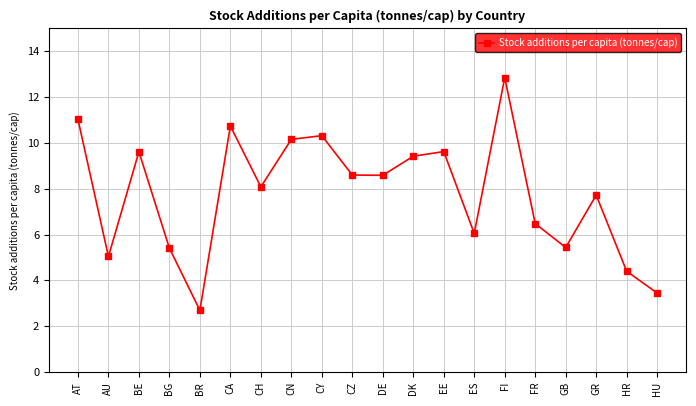

True or false: the data has more than 2 interior local peaks.

True